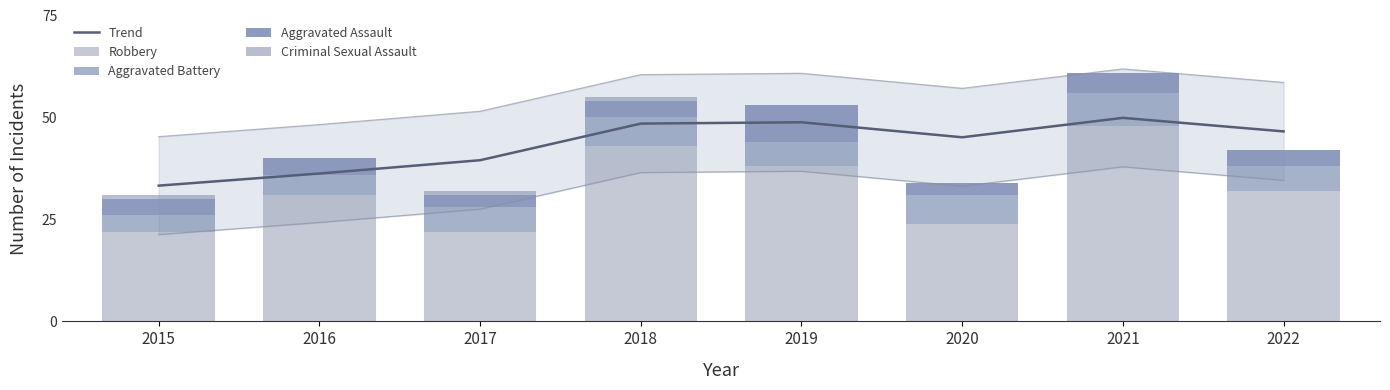

What is the sum of the Criminal Sexual Assault values at 2015 and 2016?

1.0